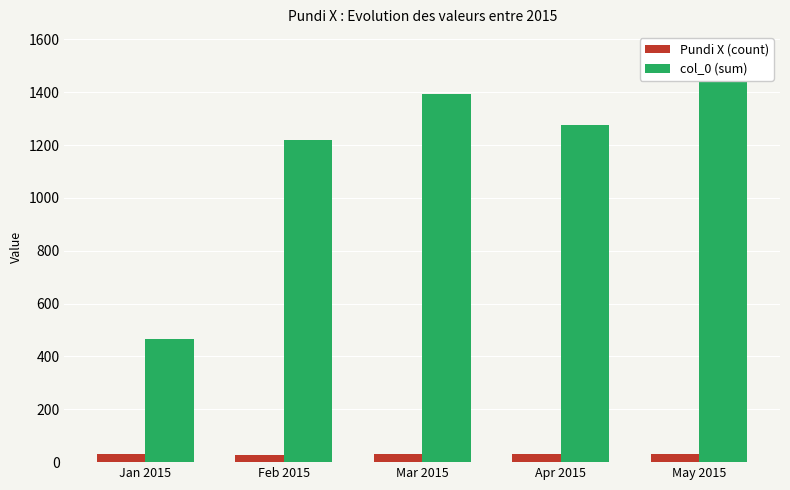

Reading right to left, list all the values displayed in this chart.

Pundi X (count): 31	30	31	28	31
col_0 (sum): 1550	1275	1395	1218	465